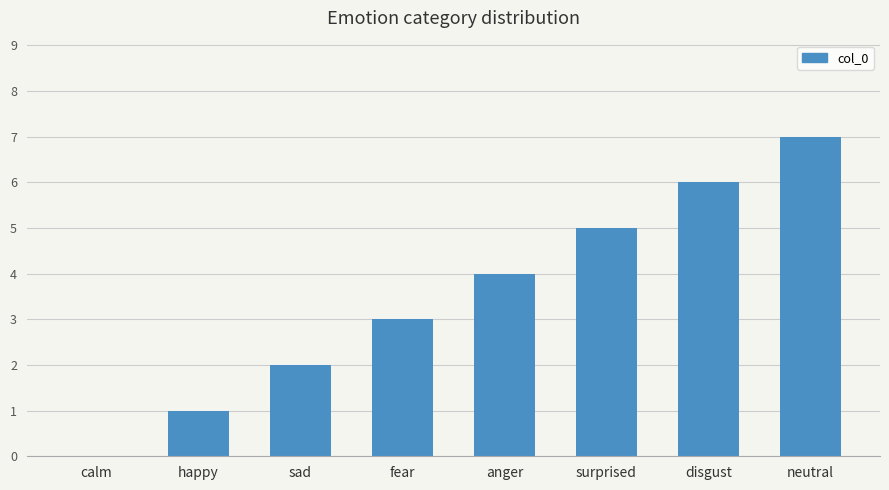

Reading left to right, extract all data points from this chart.

calm=0	happy=1	sad=2	fear=3	anger=4	surprised=5	disgust=6	neutral=7